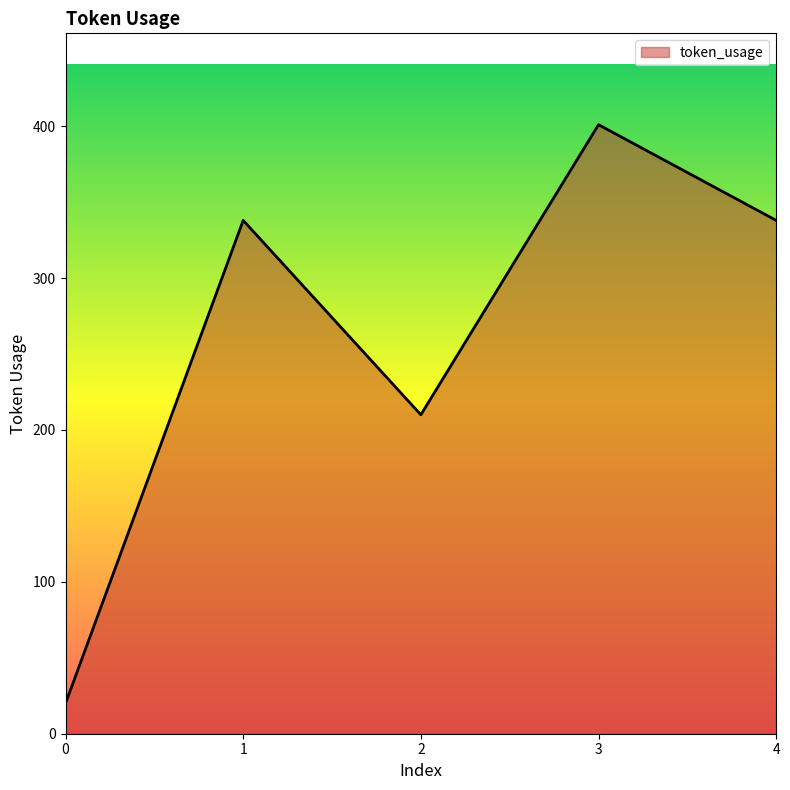

What is the sum of the values at 1 and 0?

358